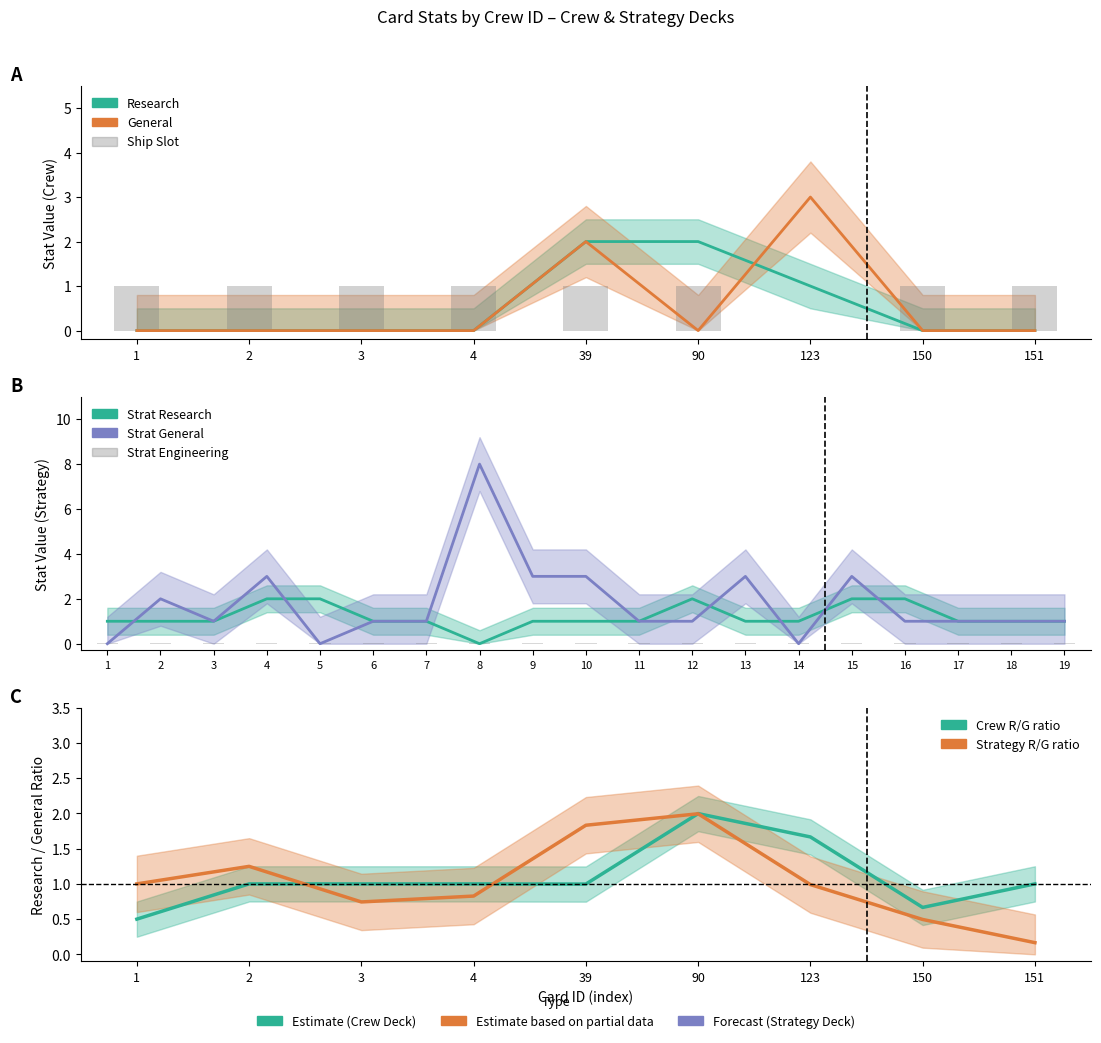

At how many categories does at least one series exceed 1?

3